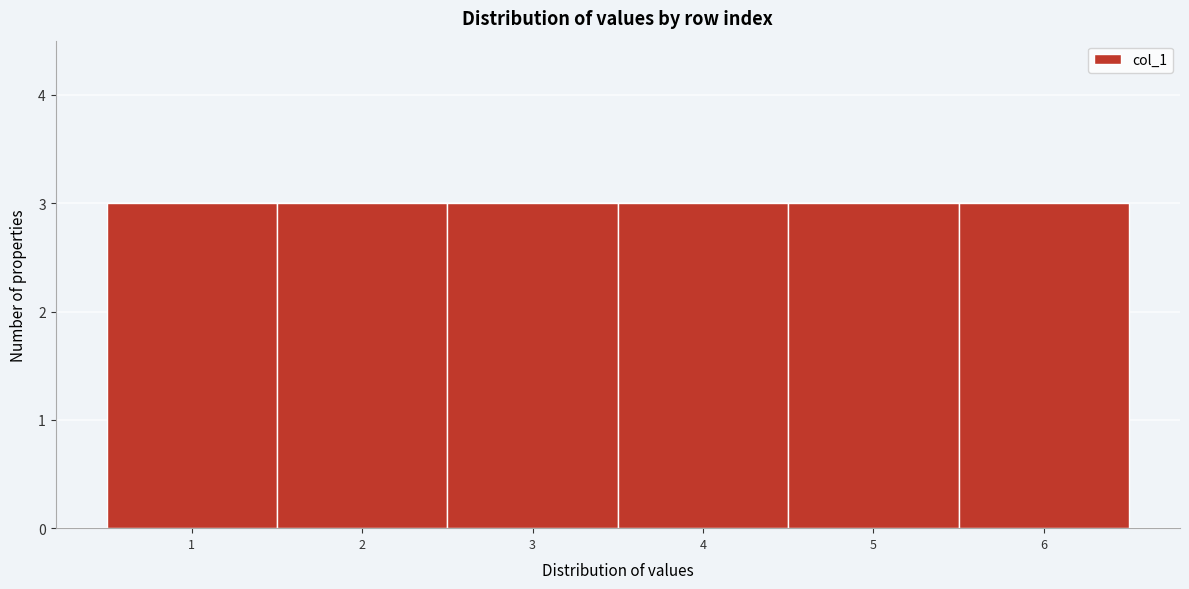

Reading left to right, transcribe this chart: for each bar, give the range it covers on the x-axis and its height. The values are not printed on the chart, so give them approximately, as read against the axis.

0.5 to 1.5: 3
1.5 to 2.5: 3
2.5 to 3.5: 3
3.5 to 4.5: 3
4.5 to 5.5: 3
5.5 to 6.5: 3